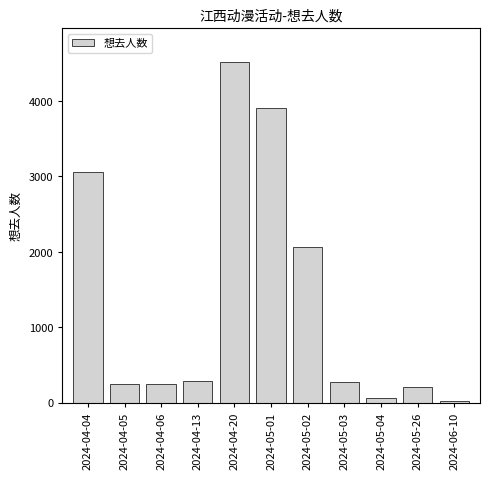

What is the maximum value shown in the chart?

4509